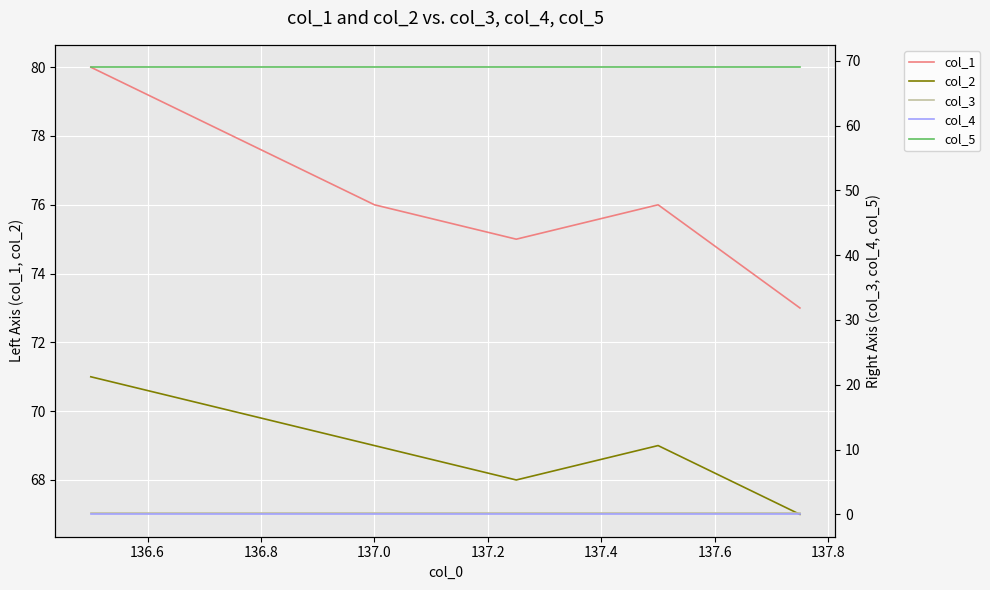

True or false: col_4 and col_5 cross at least once.

False